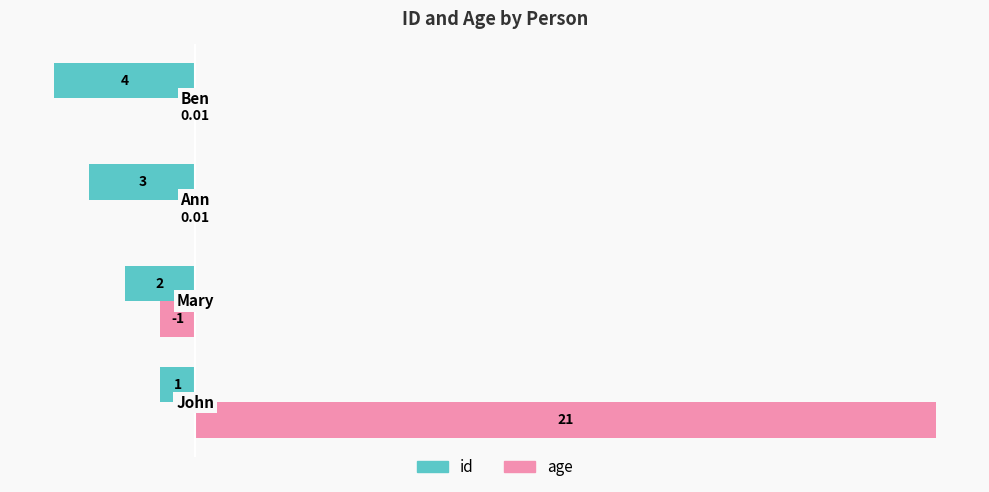

What is the sum of all age values?

20.0